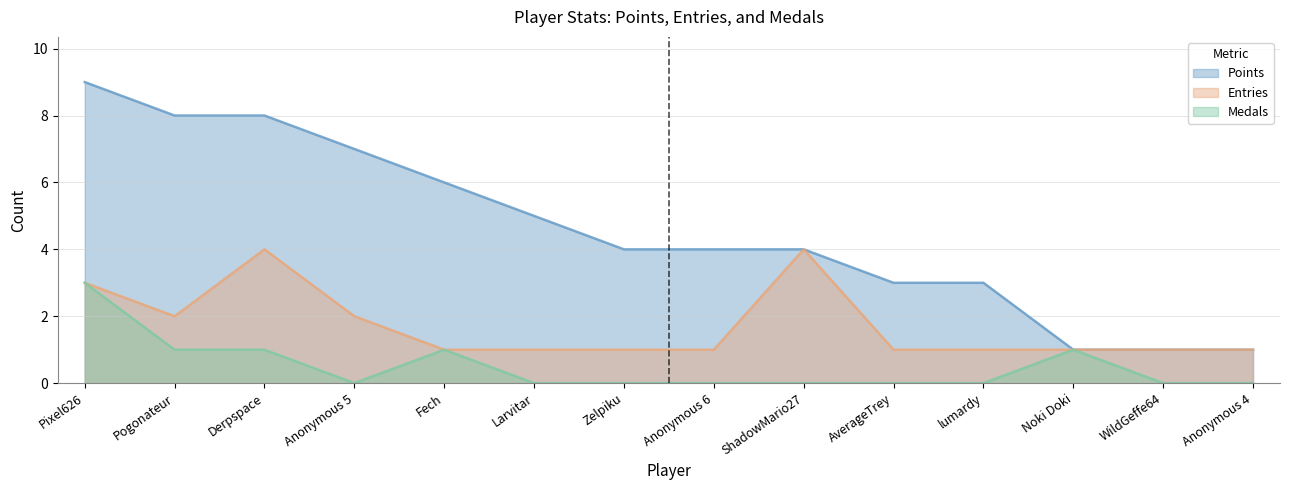

At which category is the sum across all series the highest?

Pixel626